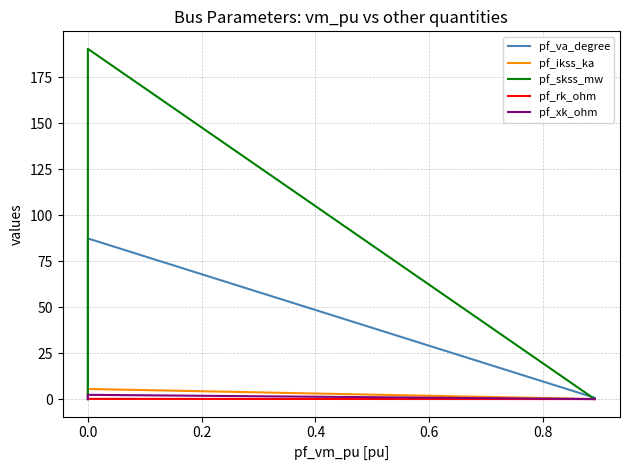

What is the difference between the maximum and second lowest values in the pf_xk_ohm series?

2.3